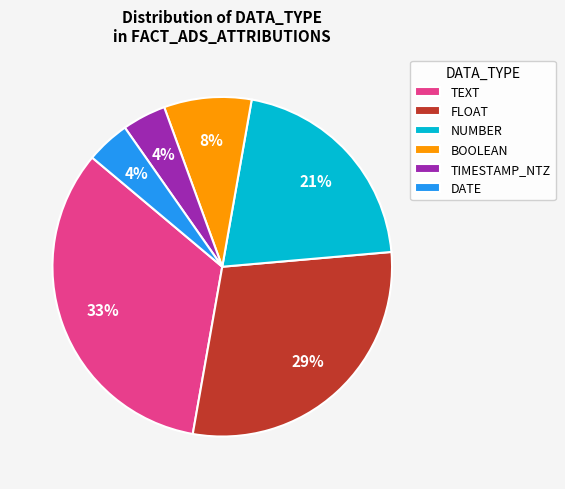

Which slice is the largest?

TEXT